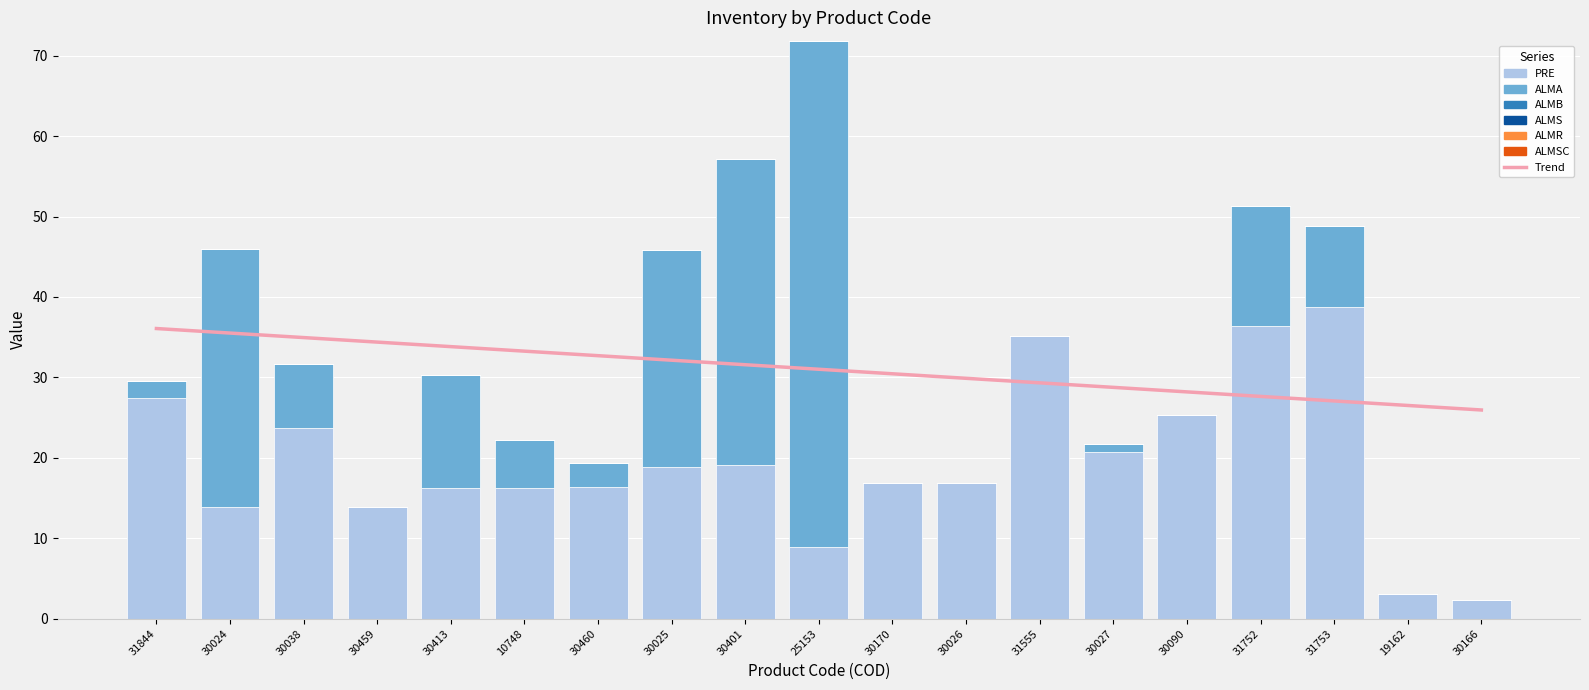

Which category has the highest value in the ALMA series?

25153